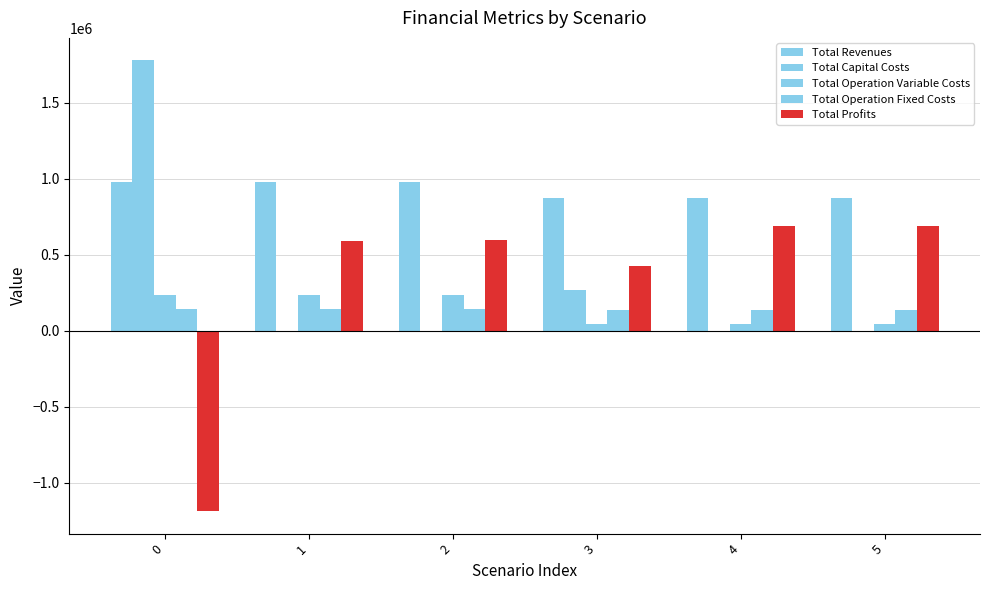

What is the average value of the Total Operation Fixed Costs series?

141514.0